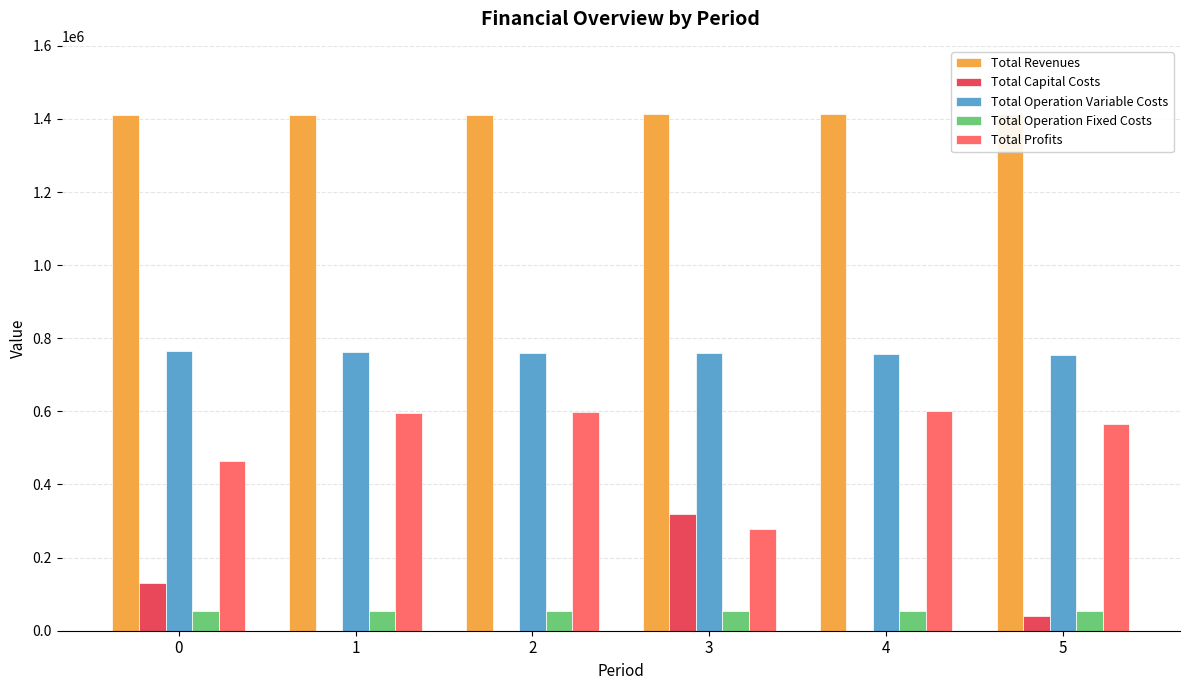

How many bars are there in total?

30